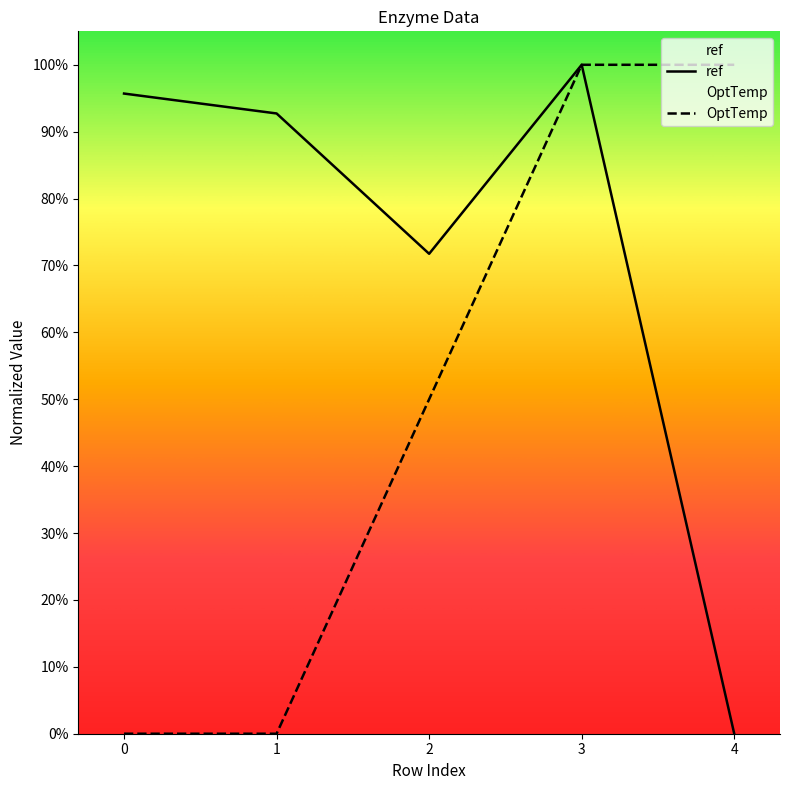

True or false: OptTemp has a value of 0.5 at 1.

False